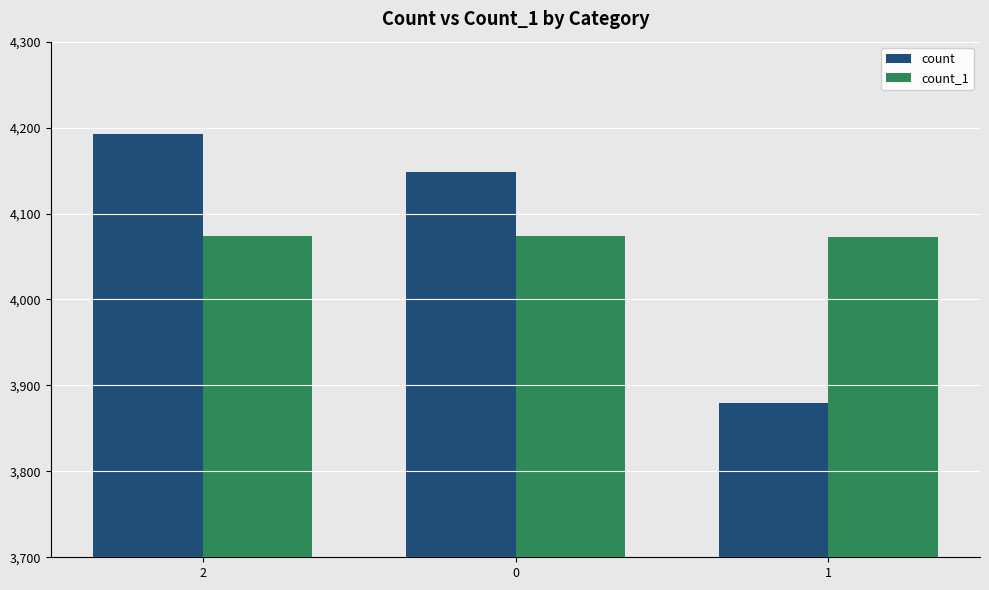

What is the sum of the count values at 0 and 1?

8028